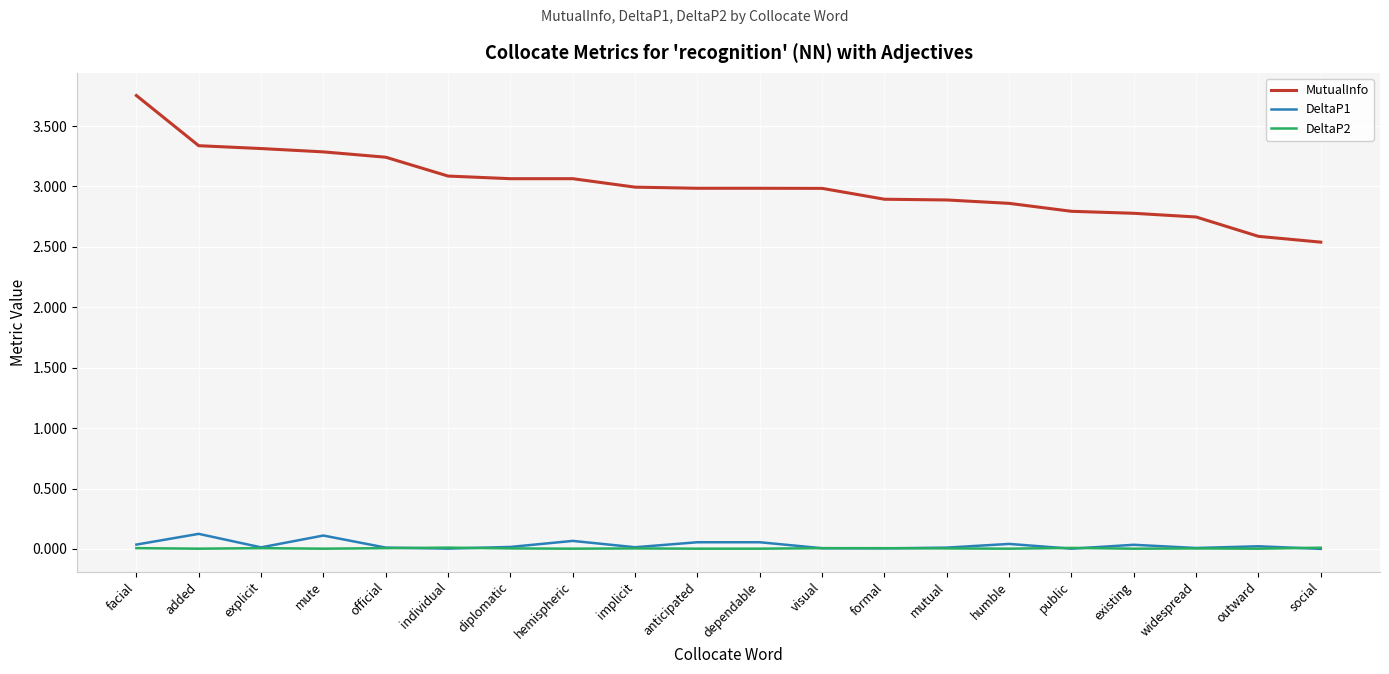

True or false: MutualInfo and DeltaP2 cross at least once.

False